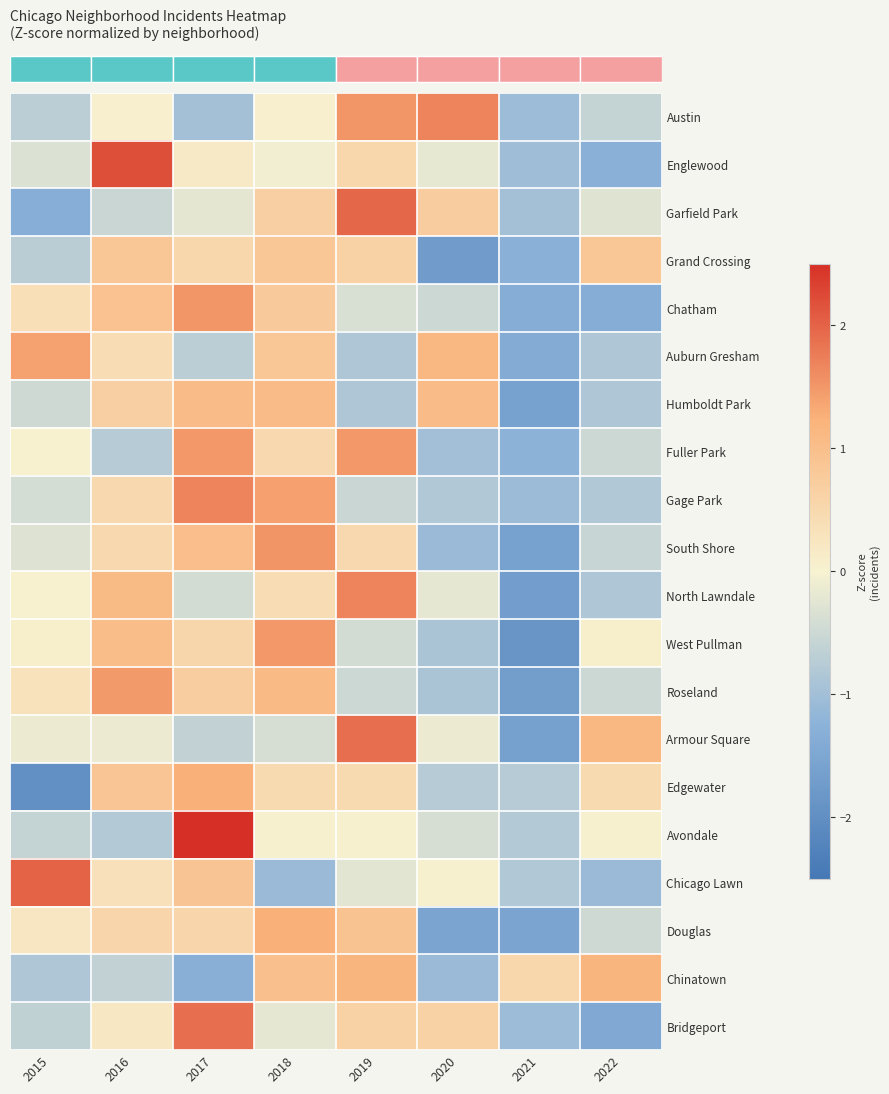

Reading left to right, what are all the values shown in this chart?

row_0: -0.7	0.0	-1.0	0.0	1.5	1.7	-1.1	-0.6
row_1: -0.3	2.2	0.2	-0.1	0.5	-0.2	-1.0	-1.3
row_2: -1.3	-0.5	-0.2	0.7	2.0	0.7	-1.0	-0.3
row_3: -0.7	0.9	0.5	0.9	0.6	-1.7	-1.3	0.9
row_4: 0.4	0.9	1.5	0.8	-0.4	-0.5	-1.4	-1.4
row_5: 1.4	0.4	-0.7	0.8	-0.8	1.1	-1.4	-0.8
row_6: -0.5	0.7	1.0	1.0	-0.9	1.0	-1.6	-0.9
row_7: 0.0	-0.7	1.5	0.5	1.5	-1.0	-1.2	-0.5
row_8: -0.4	0.5	1.7	1.4	-0.5	-0.8	-1.1	-0.8
row_9: -0.3	0.5	1.0	1.5	0.5	-1.1	-1.6	-0.6
row_10: 0.0	1.1	-0.4	0.4	1.7	-0.2	-1.7	-0.8
row_11: 0.1	1.0	0.5	1.5	-0.4	-0.9	-1.9	0.1
row_12: 0.3	1.5	0.7	1.1	-0.5	-0.9	-1.7	-0.5
row_13: -0.1	-0.1	-0.6	-0.4	1.9	-0.1	-1.6	1.1
row_14: -2.0	0.9	1.3	0.5	0.5	-0.8	-0.8	0.5
row_15: -0.6	-0.8	2.5	0.0	0.0	-0.4	-0.8	0.0
row_16: 2.0	0.3	0.9	-1.1	-0.2	0.0	-0.8	-1.1
row_17: 0.2	0.6	0.6	1.3	0.9	-1.5	-1.5	-0.5
row_18: -0.9	-0.6	-1.3	1.0	1.2	-1.1	0.5	1.2
row_19: -0.6	0.2	1.9	-0.2	0.6	0.6	-1.0	-1.5